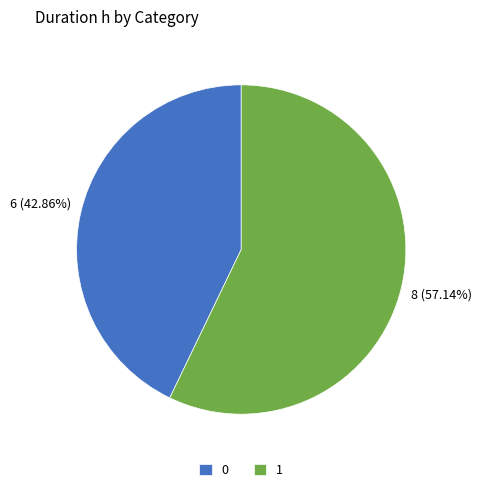

What percentage is the 1 slice, to the nearest percent?

57%